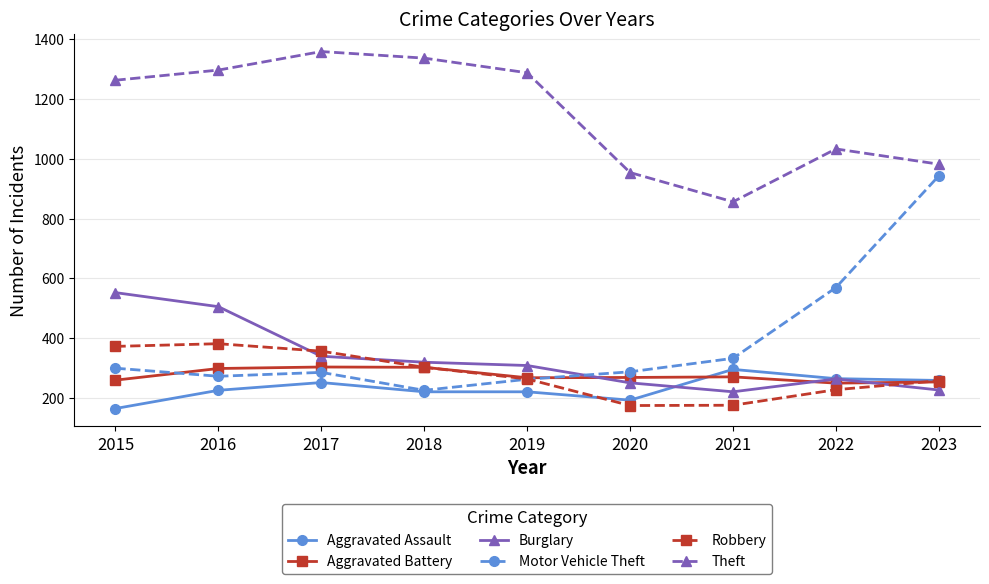

How many series are shown in this chart?

6